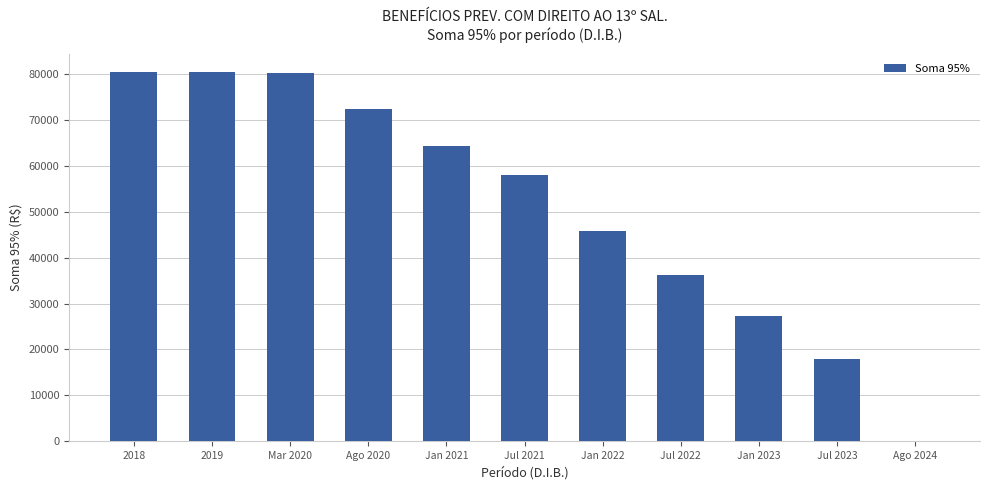

What is the sum of all values?

563252.1